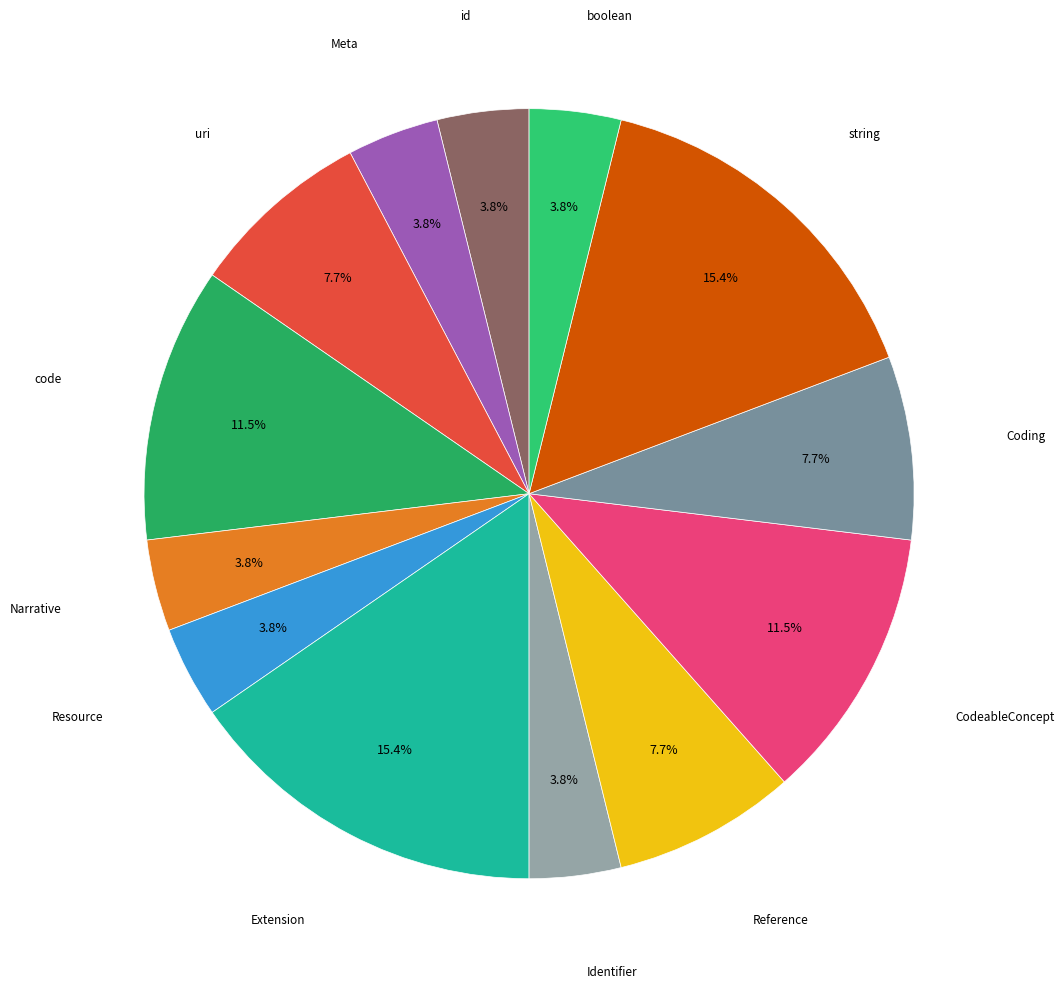

Combined, what portion of the pie is Coding and Meta?

11.5%